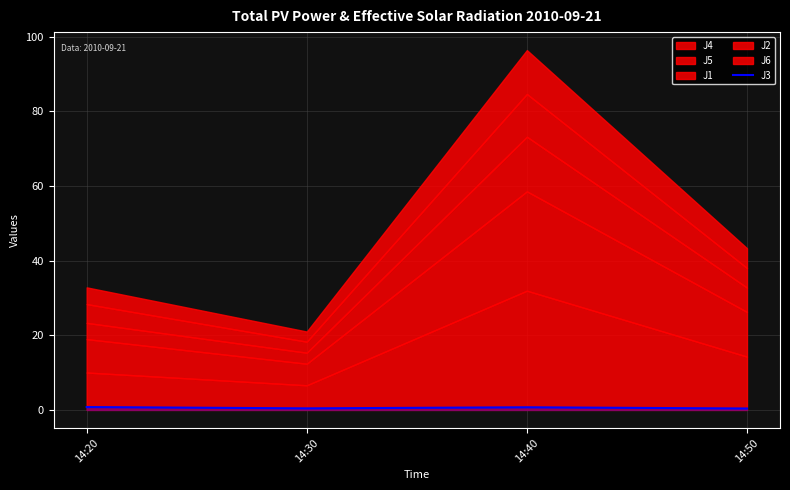

True or false: the data shows 0.7 at 14:40.

True